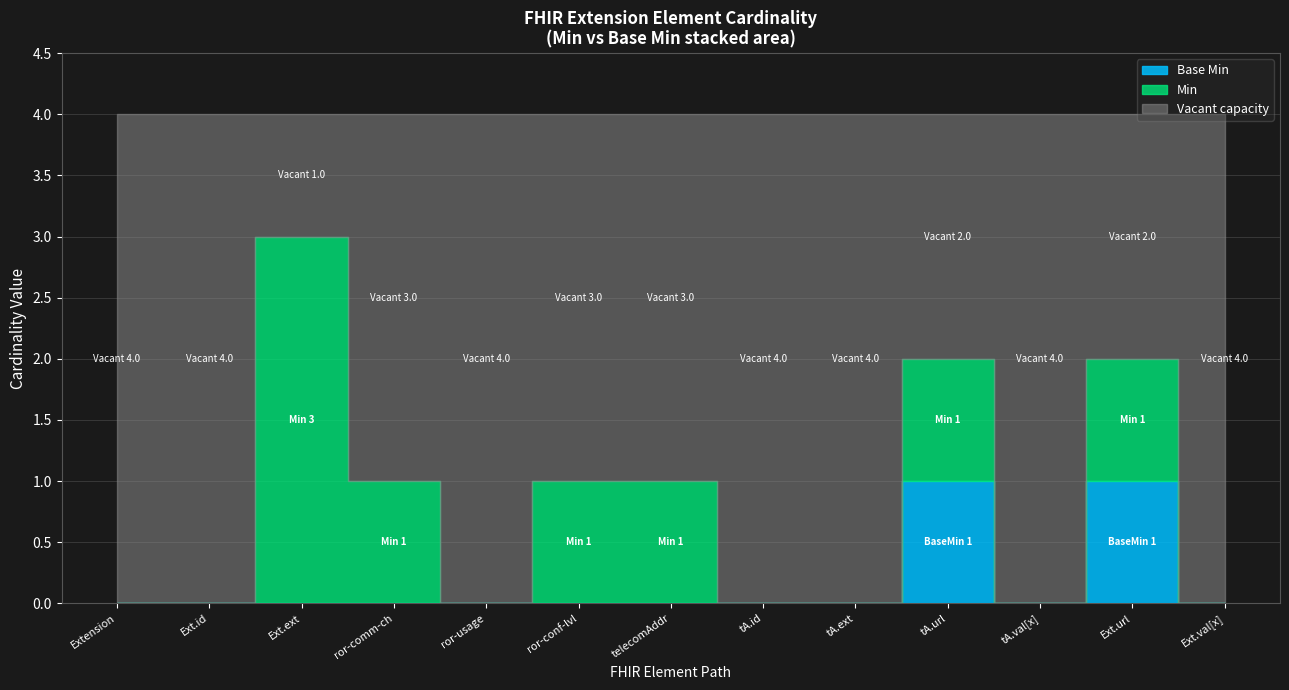

Reading right to left, extract all data points from this chart.

Min: 0	1	0	1	0	0	1	1	0	1	3	0	0
Base Min: 0	1	0	1	0	0	0	0	0	0	0	0	0